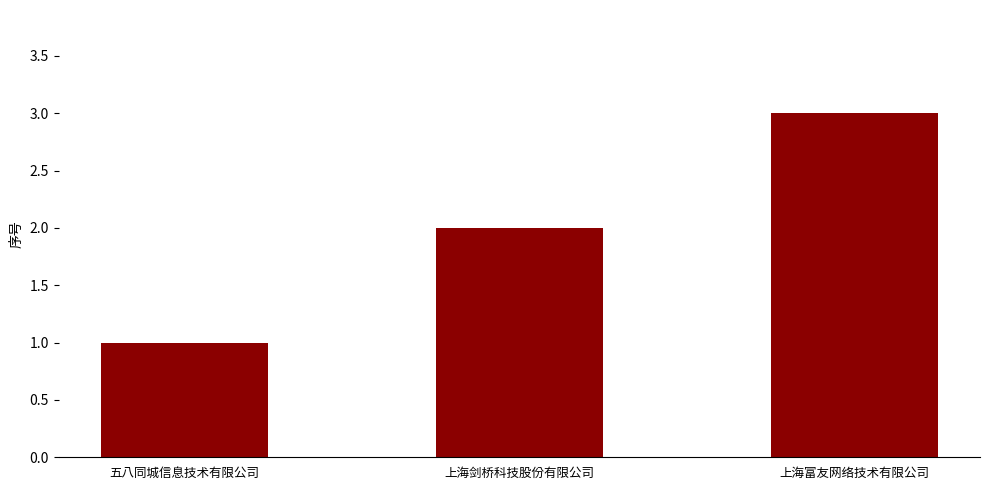

How many values are below 2?

1